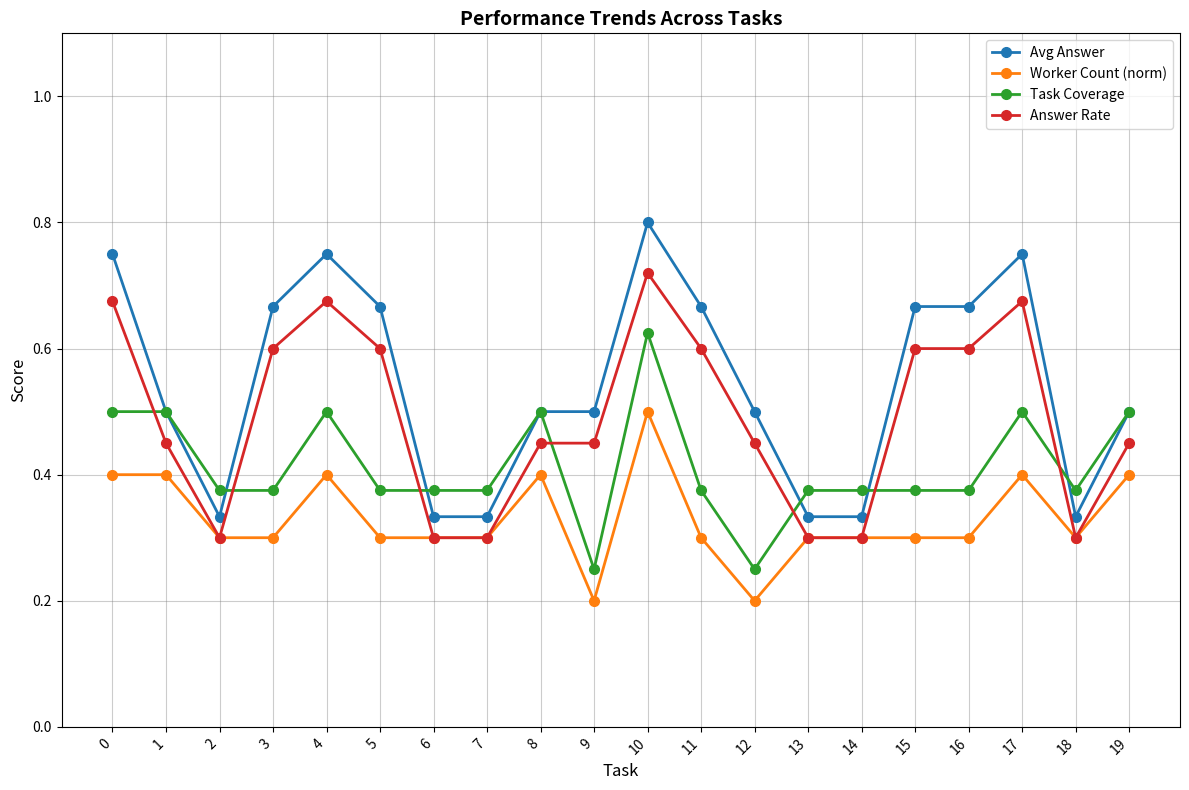

True or false: Avg Answer has a value of 0.3 at 13.

True